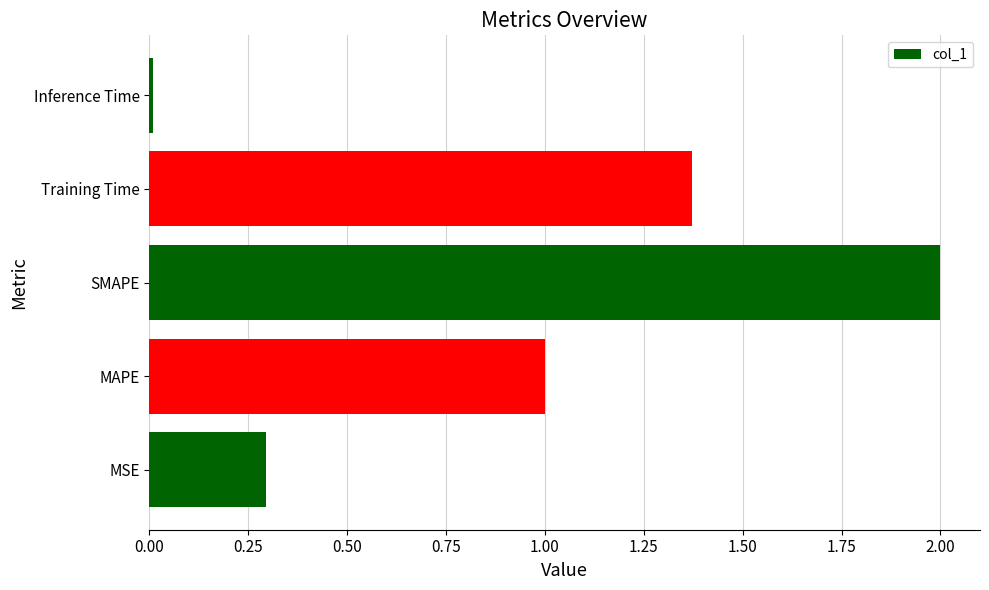

What is the difference between the values at SMAPE and MSE?

1.7